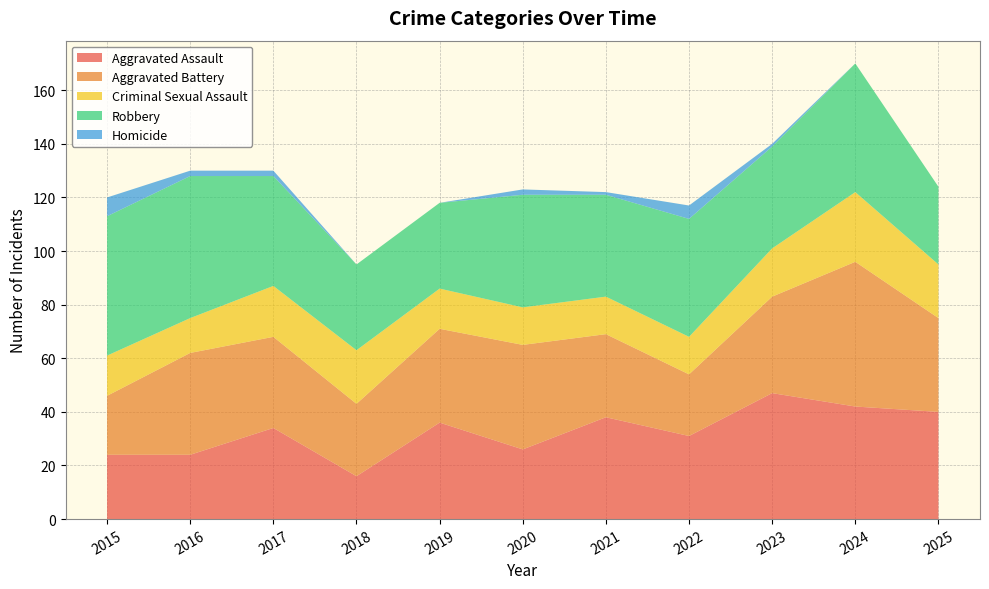

Reading left to right, transcribe all the data shown in this chart.

Aggravated Assault: 24	24	34	16	36	26	38	31	47	42	40
Aggravated Battery: 22	38	34	27	35	39	31	23	36	54	35
Criminal Sexual Assault: 15	13	19	20	15	14	14	14	18	26	20
Robbery: 52	53	41	32	32	42	38	44	38	48	29
Homicide: 7	2	2	0	0	2	1	5	1	0	0